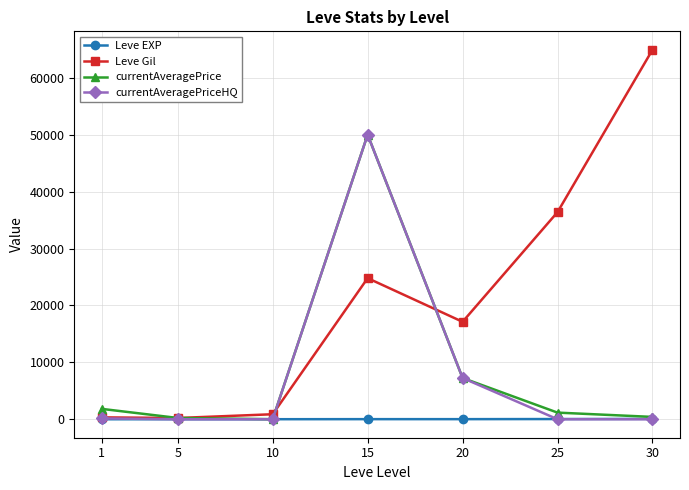

What are all the series names shown in the legend?

Leve EXP, Leve Gil, currentAveragePrice, currentAveragePriceHQ